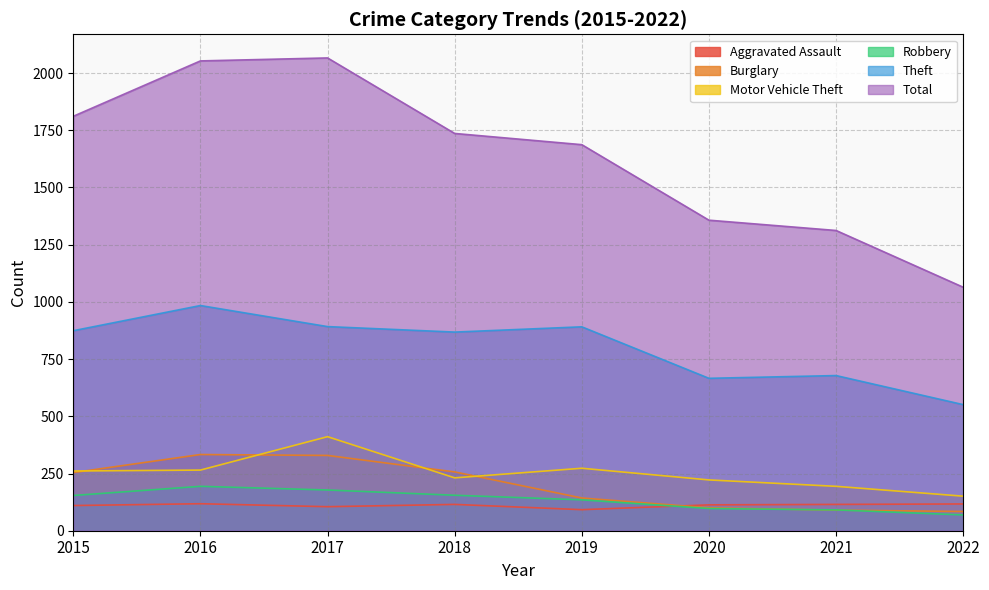

Where is Total nearest to the value 1565?

2019